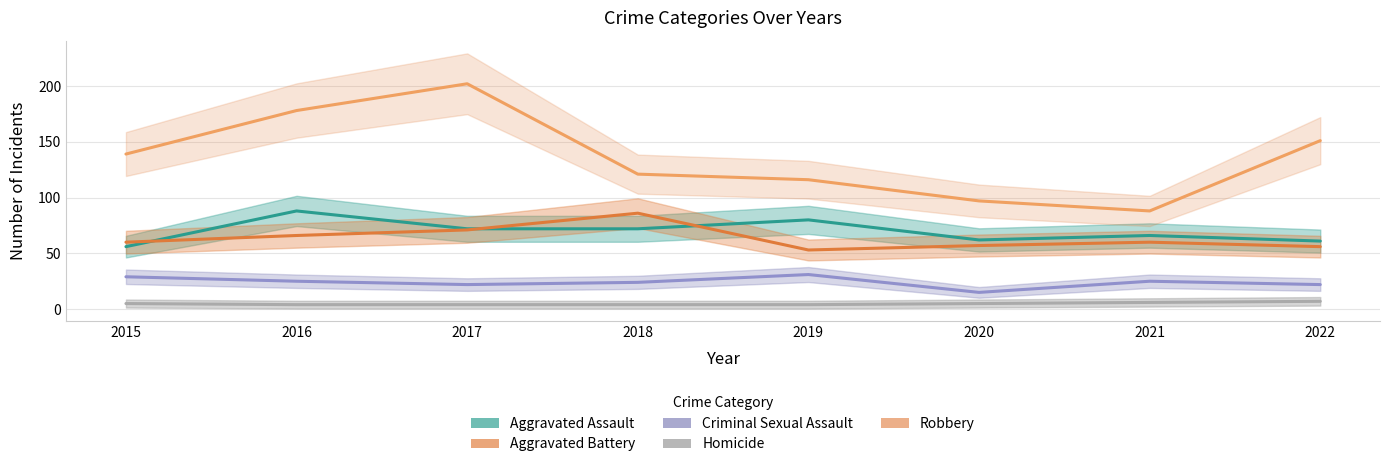

What are all the series names shown in the legend?

Aggravated Assault, Aggravated Battery, Criminal Sexual Assault, Homicide, Robbery